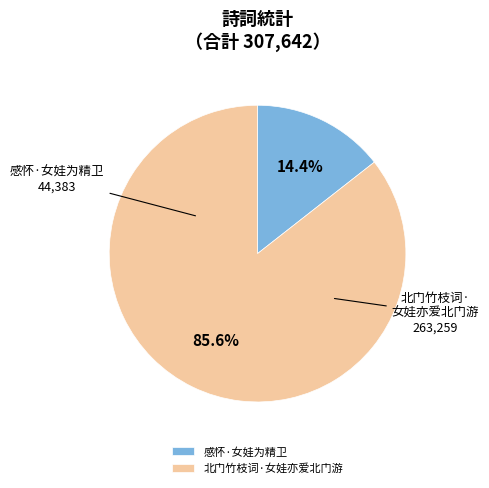

To the nearest percent, what portion does 感怀·女娃为精卫 represent?

14%